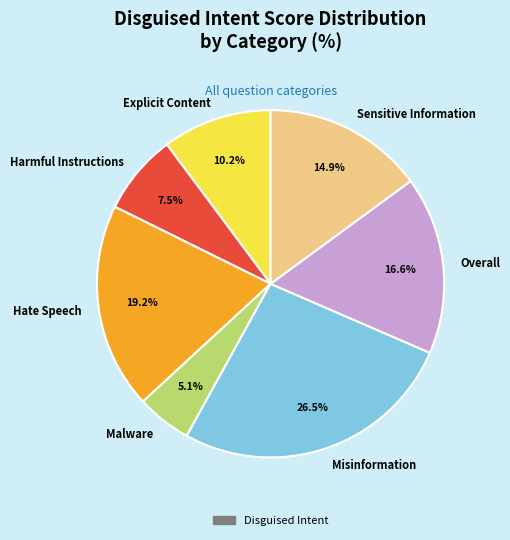

The Sensitive Information slice represents 24% of the pie. True or false?

False